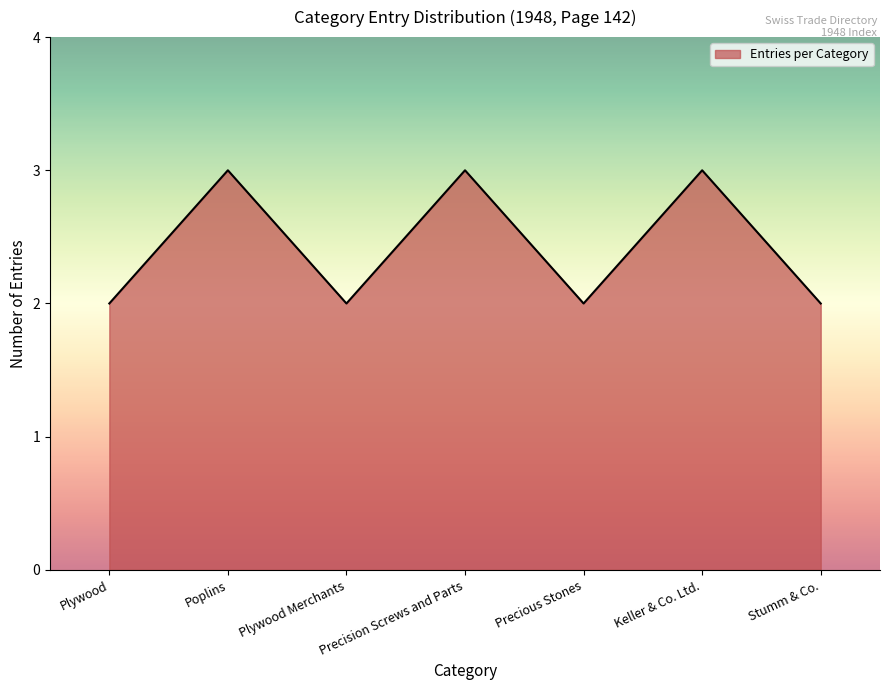

Between Precision Screws and Parts and Precious Stones, which is larger?

Precision Screws and Parts